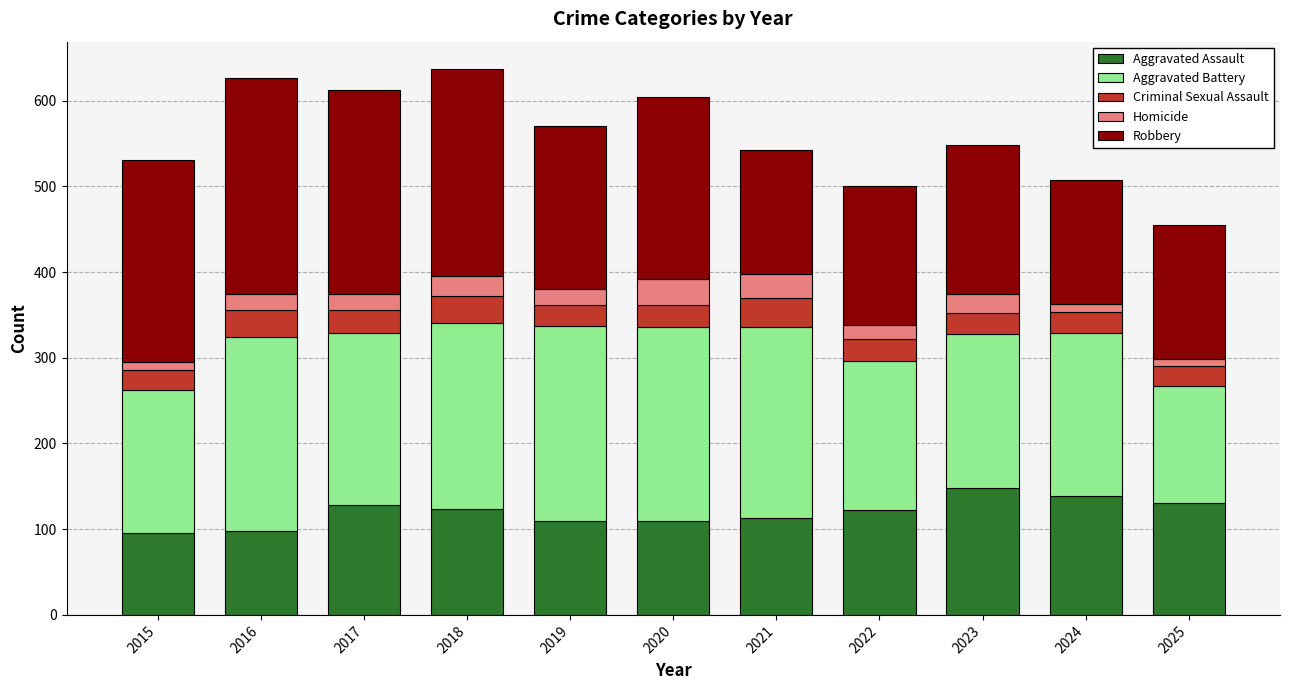

What is the difference between the maximum and minimum values in the Aggravated Assault series?

53